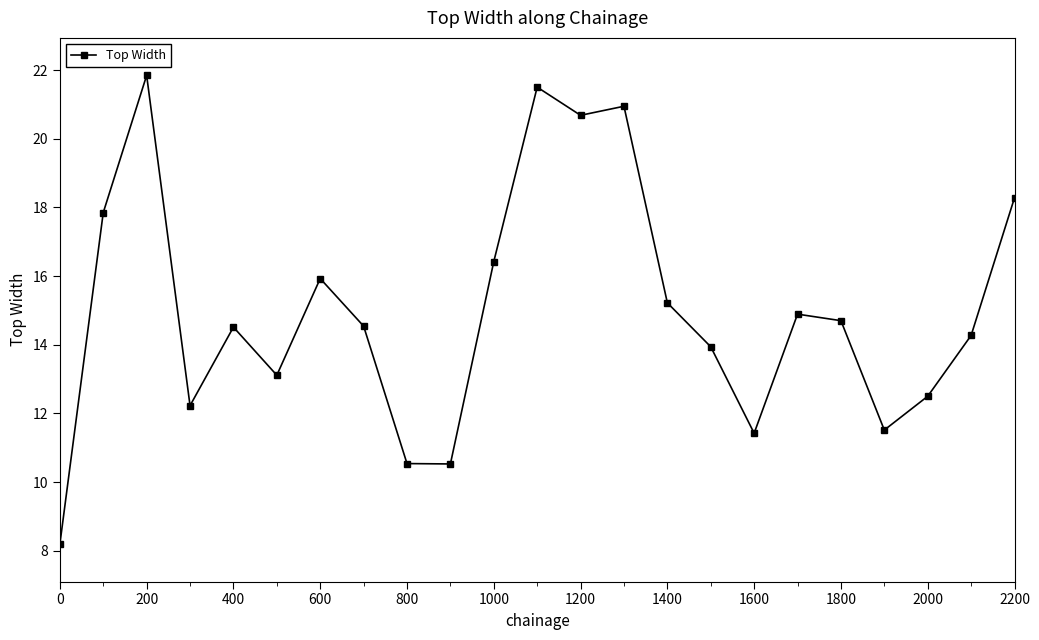

True or false: there are more than 1 points higher than both neighbors.

True